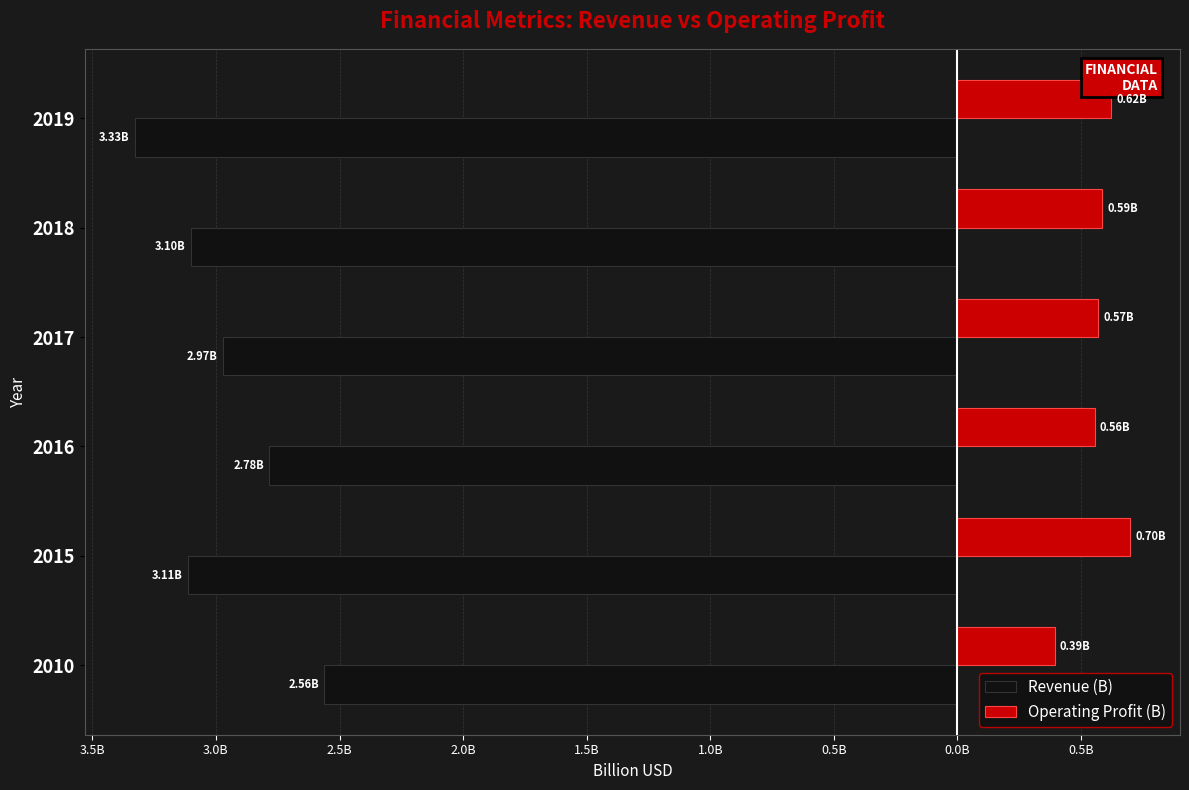

What are all the series names shown in the legend?

Revenue (B), Operating Profit (B)